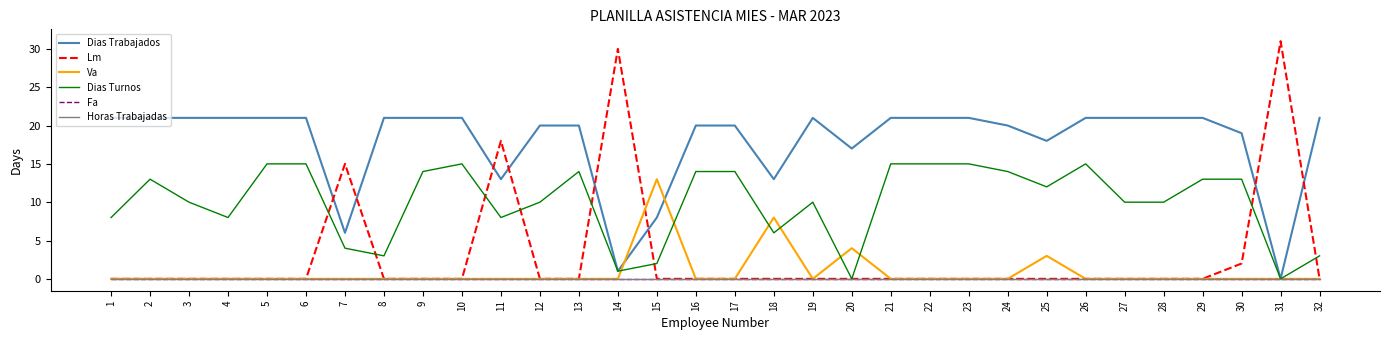

Reading left to right, list all the values displayed in this chart.

Dias Trabajados: 21	21	21	21	21	21	6	21	21	21	13	20	20	1	8	20	20	13	21	17	21	21	21	20	18	21	21	21	21	19	0	21
Lm: 0	0	0	0	0	0	15	0	0	0	18	0	0	30	0	0	0	0	0	0	0	0	0	0	0	0	0	0	0	2	31	0
Va: 0	0	0	0	0	0	0	0	0	0	0	0	0	0	13	0	0	8	0	4	0	0	0	0	3	0	0	0	0	0	0	0
Dias Turnos: 8	13	10	8	15	15	4	3	14	15	8	10	14	1	2	14	14	6	10	0	15	15	15	14	12	15	10	10	13	13	0	3
Fa: 0	0	0	0	0	0	0	0	0	0	0	0	0	0	0	0	0	0	0	0	0	0	0	0	0	0	0	0	0	0	0	0
Horas Trabajadas: 0	0	0	0	0	0	0	0	0	0	0	0	0	0	0	0	0	0	0	0	0	0	0	0	0	0	0	0	0	0	0	0